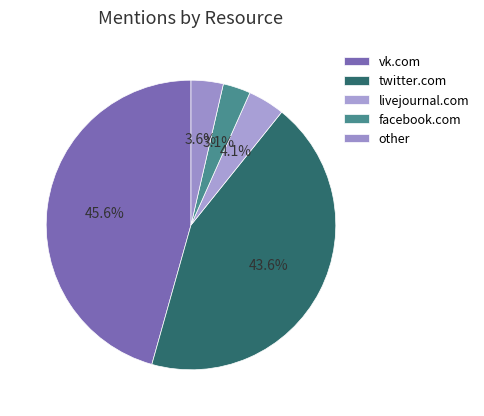

How many slices are in this pie chart?

5